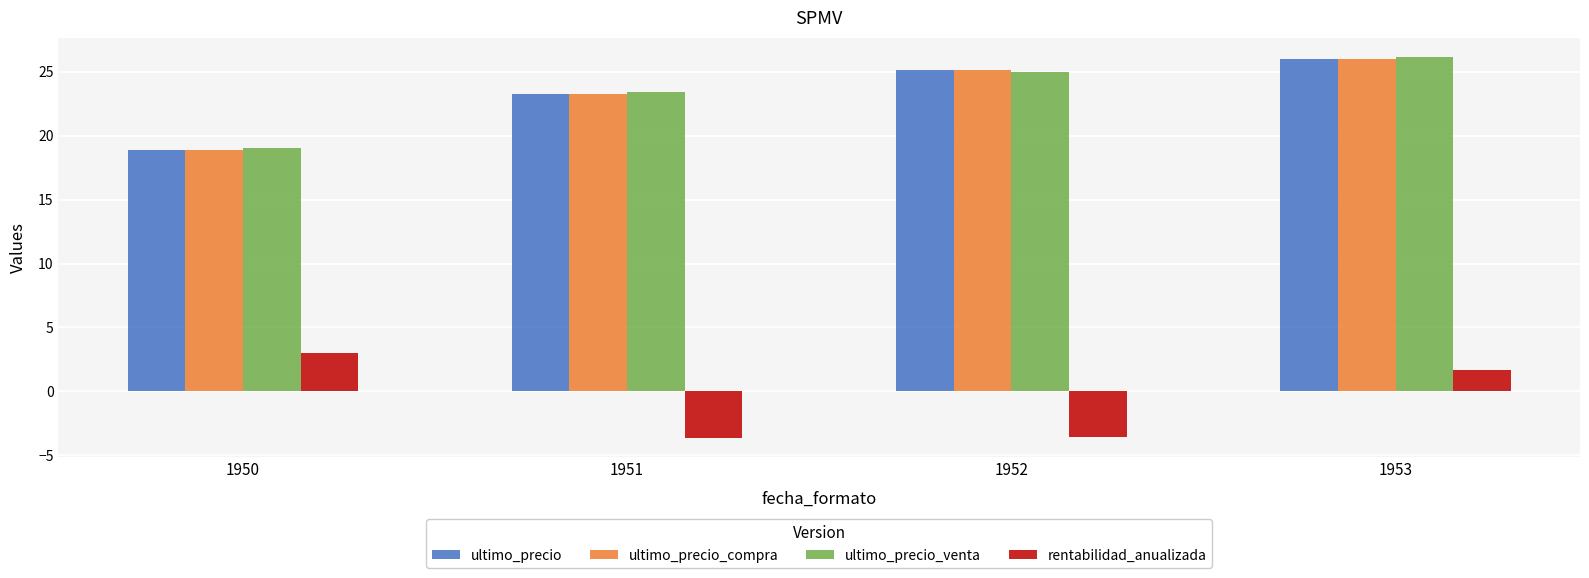

What is the difference between the maximum and minimum values in the ultimo_precio_compra series?

7.1